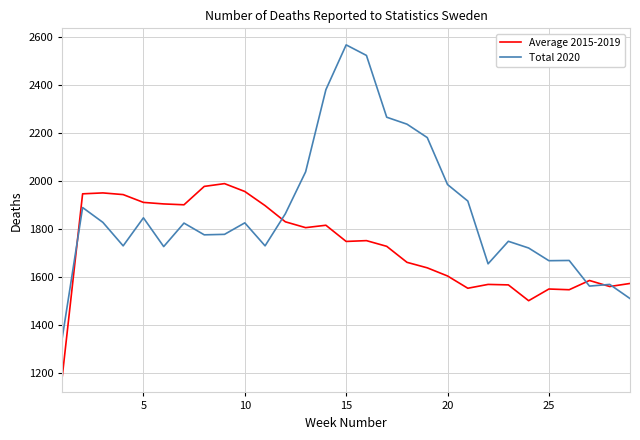

What is the difference between the second highest and second lowest values in the Total 2020 series?

1015.0